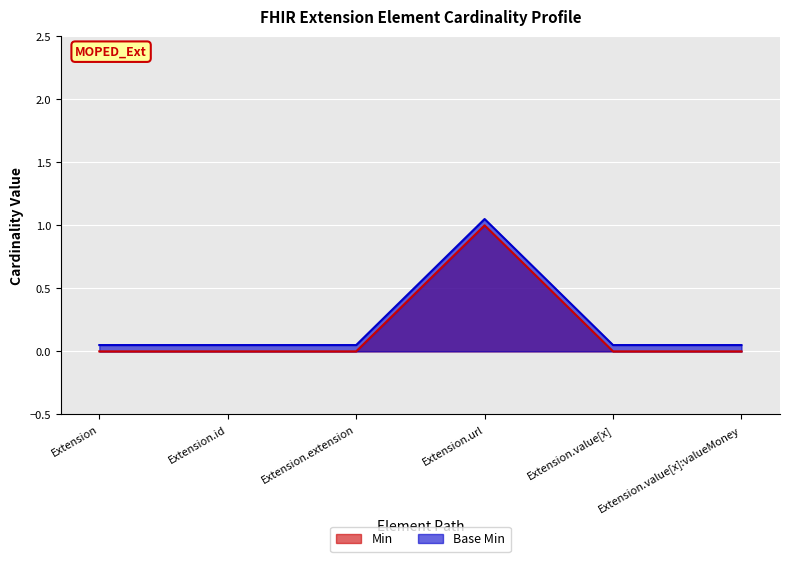

Reading right to left, what are all the values shown in this chart?

Min: Extension.value[x]:valueMoney=0.0	Extension.value[x]=0.0	Extension.url=1.0	Extension.extension=0.0	Extension.id=0.0	Extension=0.0
Base Min: Extension.value[x]:valueMoney=0.1	Extension.value[x]=0.1	Extension.url=1.1	Extension.extension=0.1	Extension.id=0.1	Extension=0.1